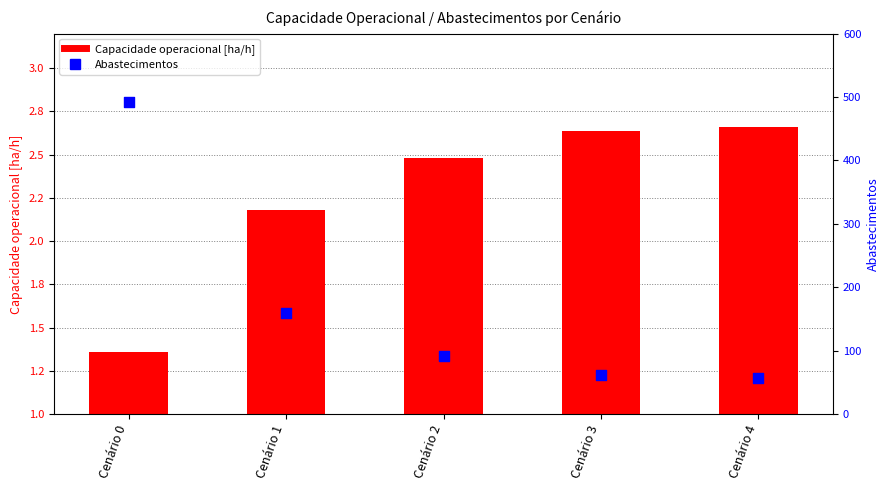

What are all the series names shown in the legend?

Capacidade operacional [ha/h], Abastecimentos